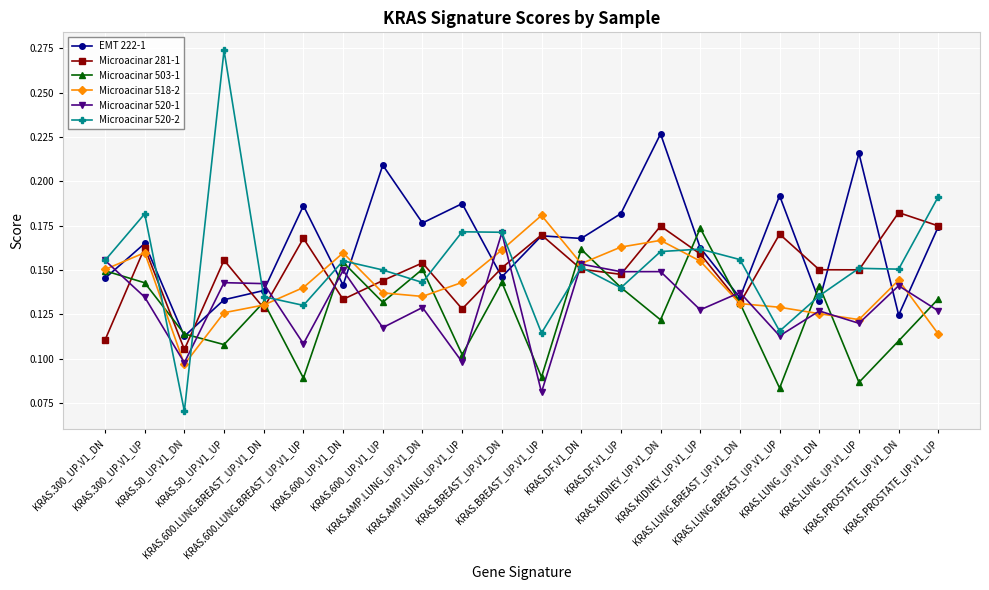

Which series has the largest range (max minus min)?

Microacinar 520-2